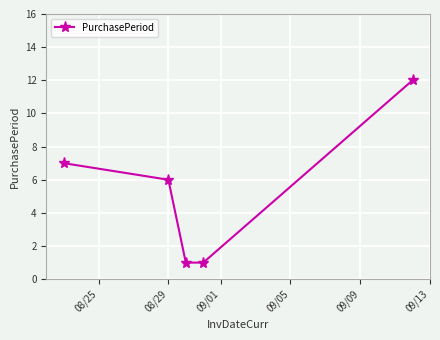

What is the value of the 2nd point from the left?

6